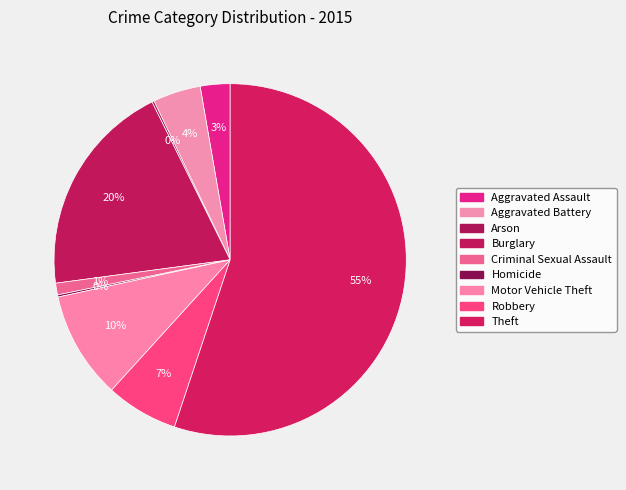

True or false: Robbery accounts for 13% of the total.

False